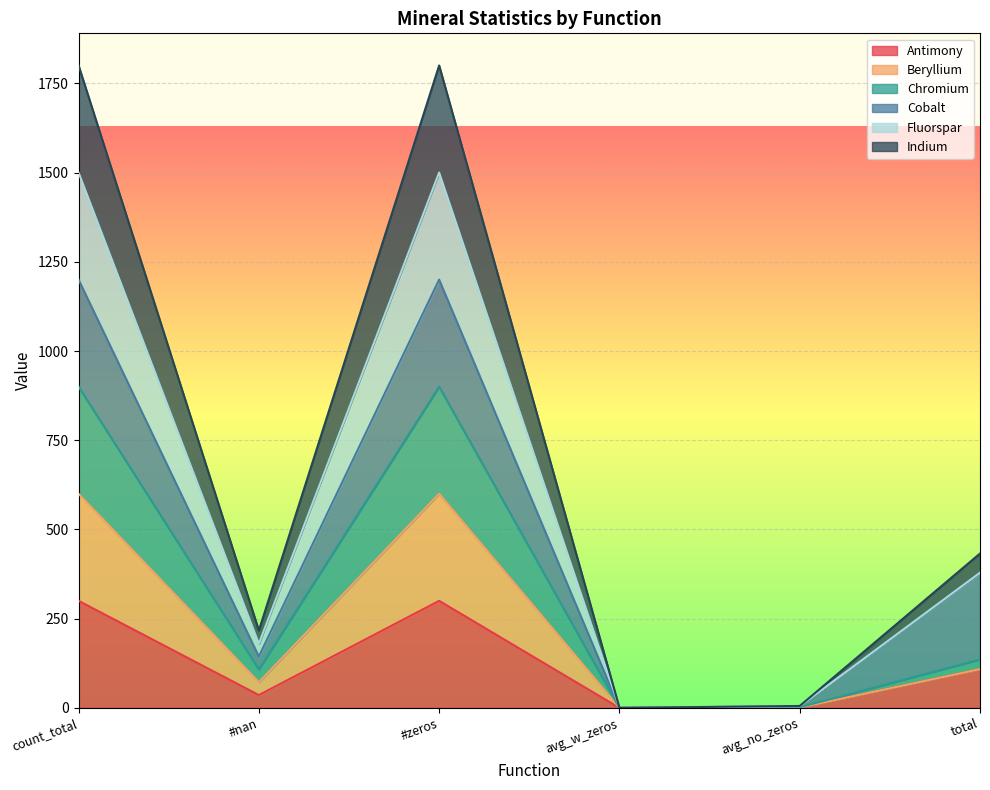

At how many categories does at least one series exceed 1075?

2